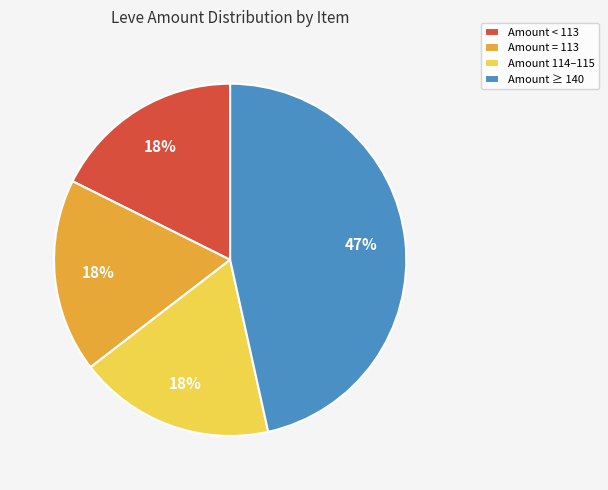

To the nearest percent, what portion does Amount 114–115 represent?

18%